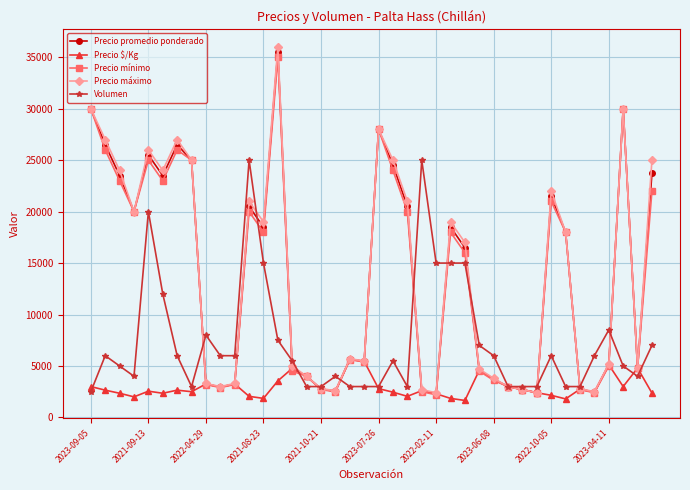

What is the highest value of the Precio $/Kg series?

5650